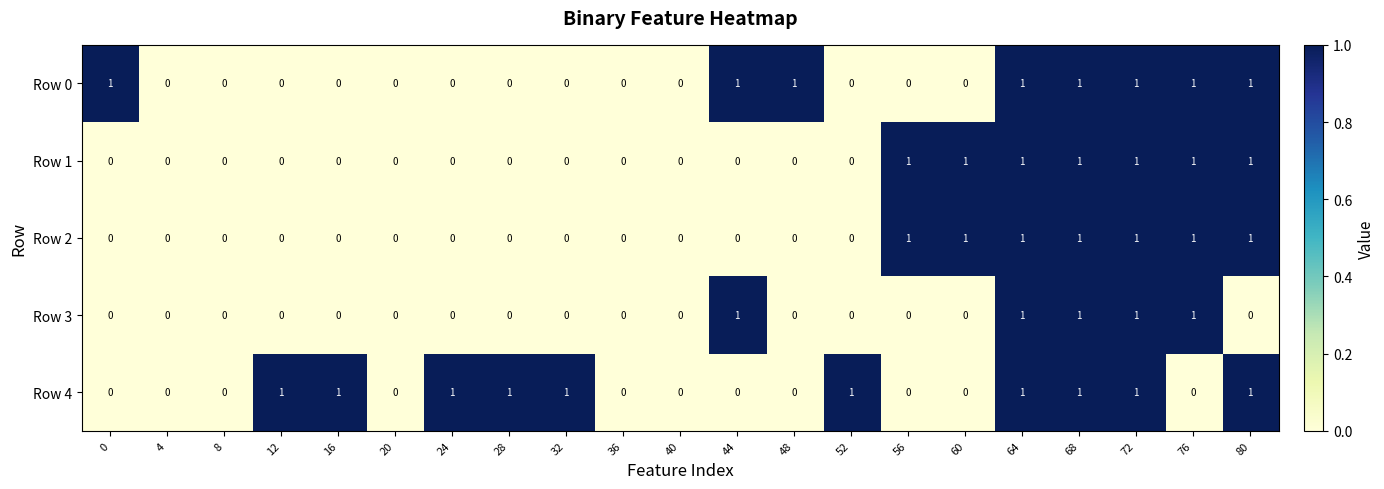

The Row 1 series shows 0 at 48. True or false?

True